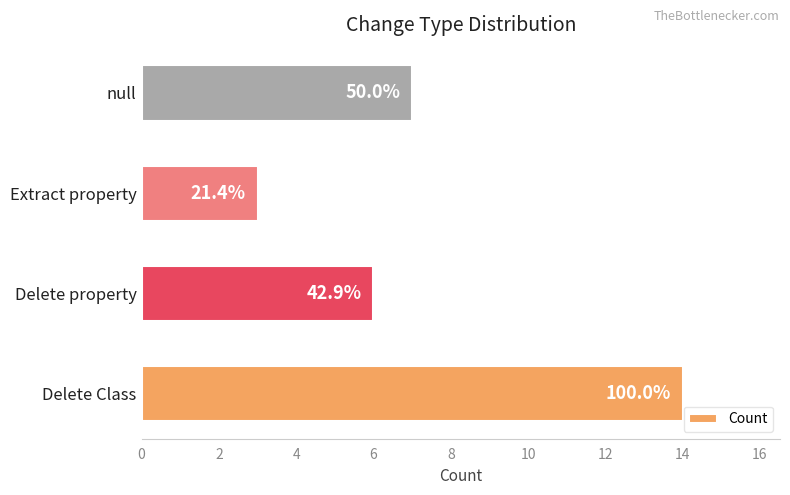

How many bars are there in total?

4